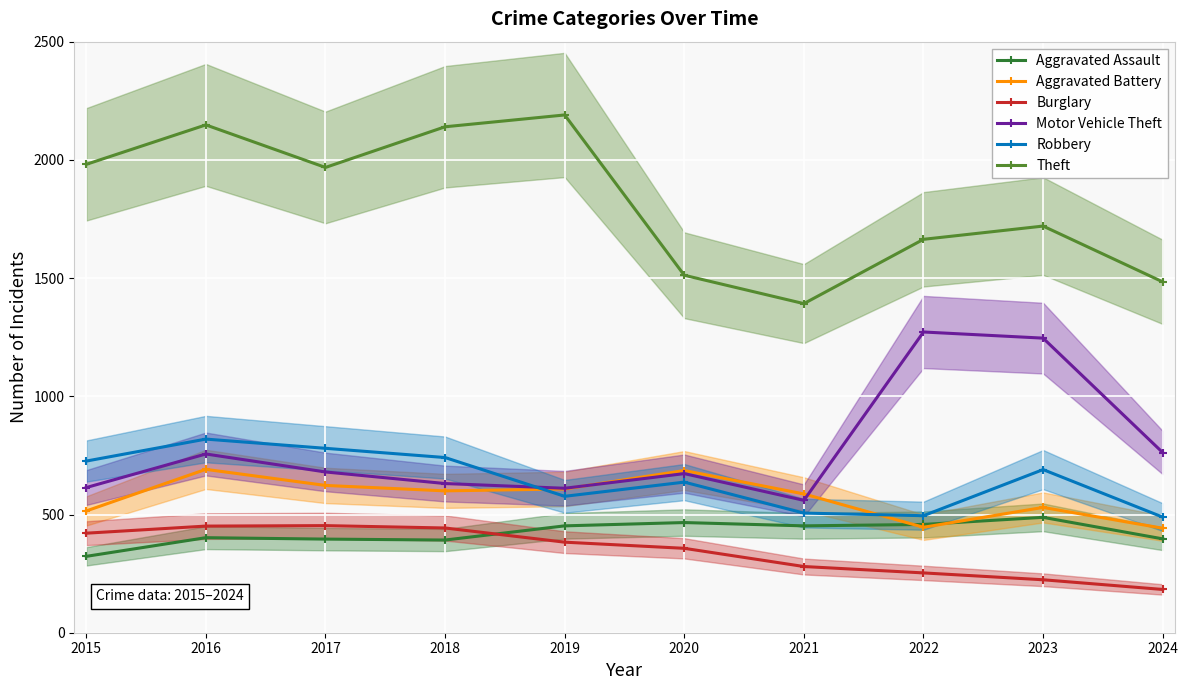

What is the value of the Motor Vehicle Theft point at the 6th from the left?

673